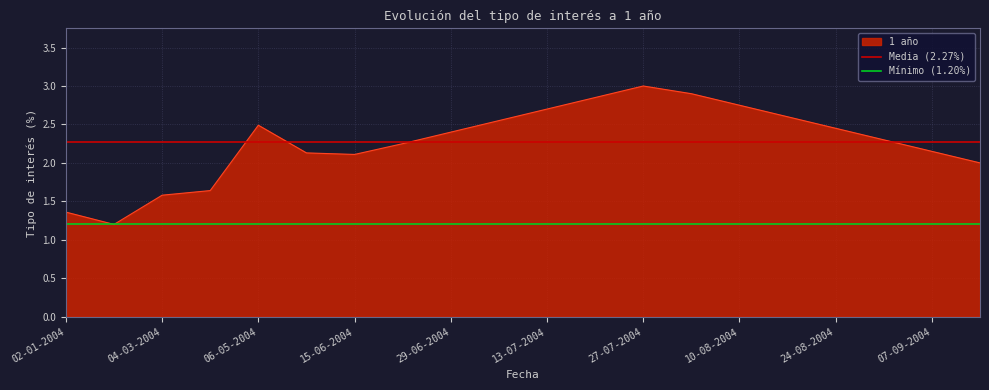

Is it true that 1 año equals 2.1 at 15-06-2004?

True